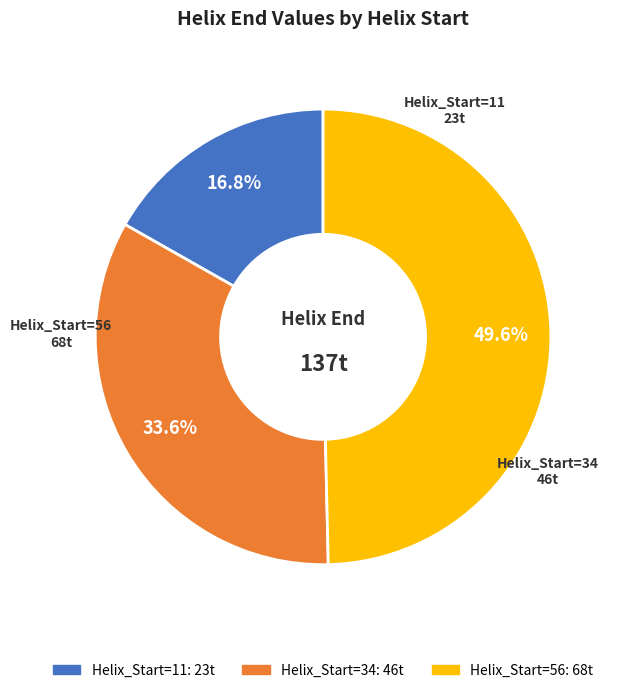

The Helix_Start=56 slice represents 37% of the pie. True or false?

False